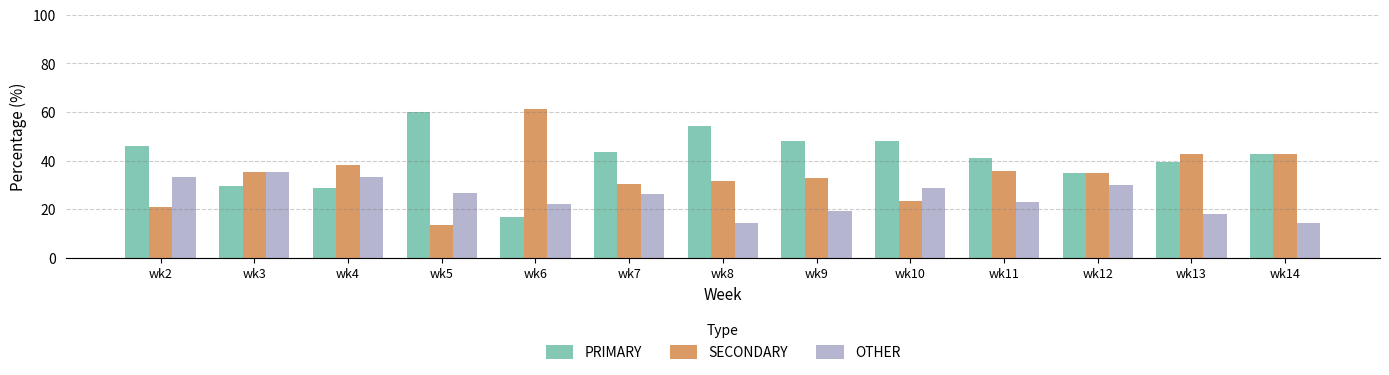

Are the bars grouped side by side (vs. stacked)?

Yes